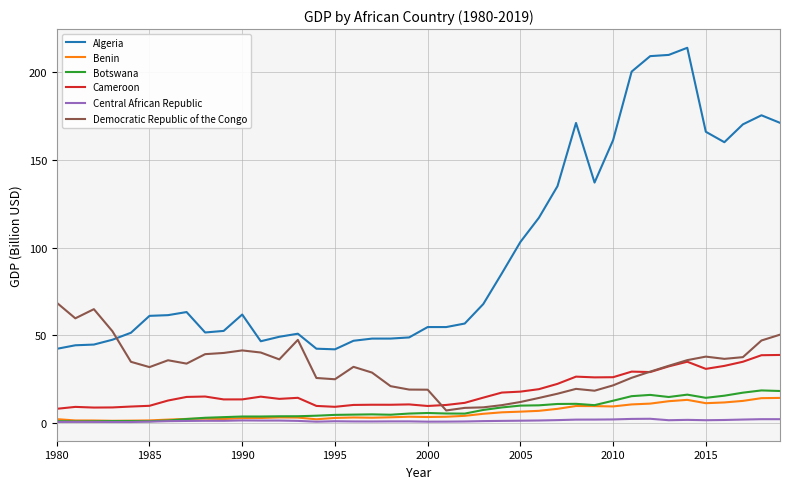

Which series has the widest spread of values?

Algeria